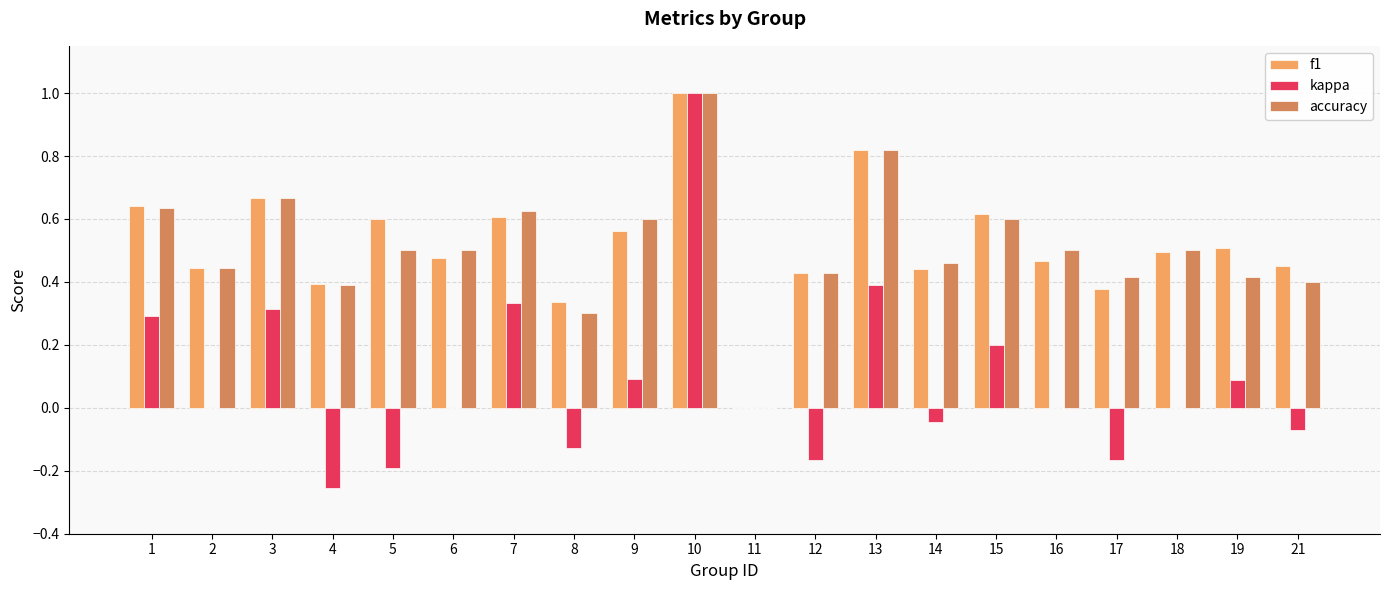

What is the greatest value displayed?

1.0